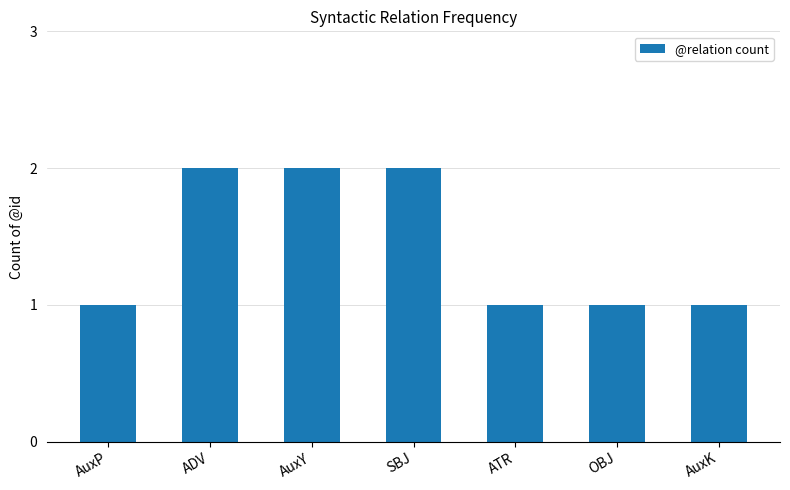

Does the chart contain any negative values?

No